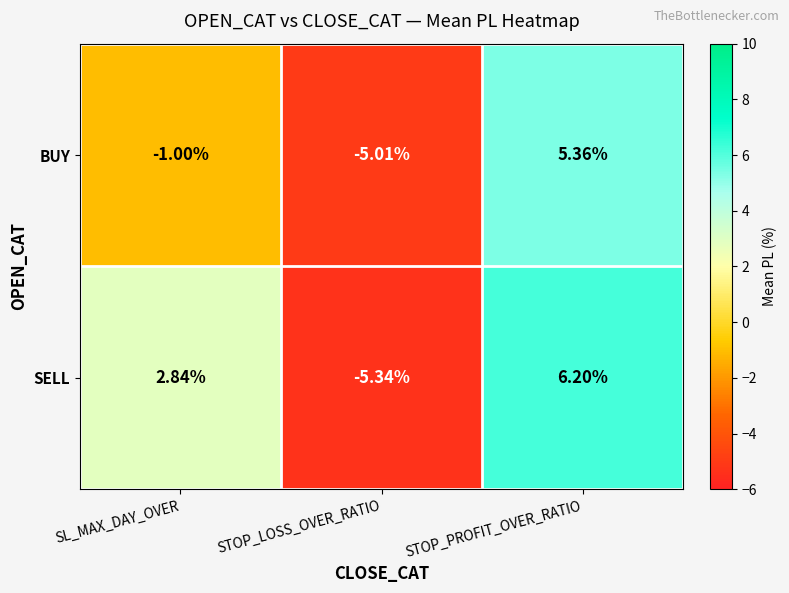

Where does the SELL series first go above 2?

SL_MAX_DAY_OVER